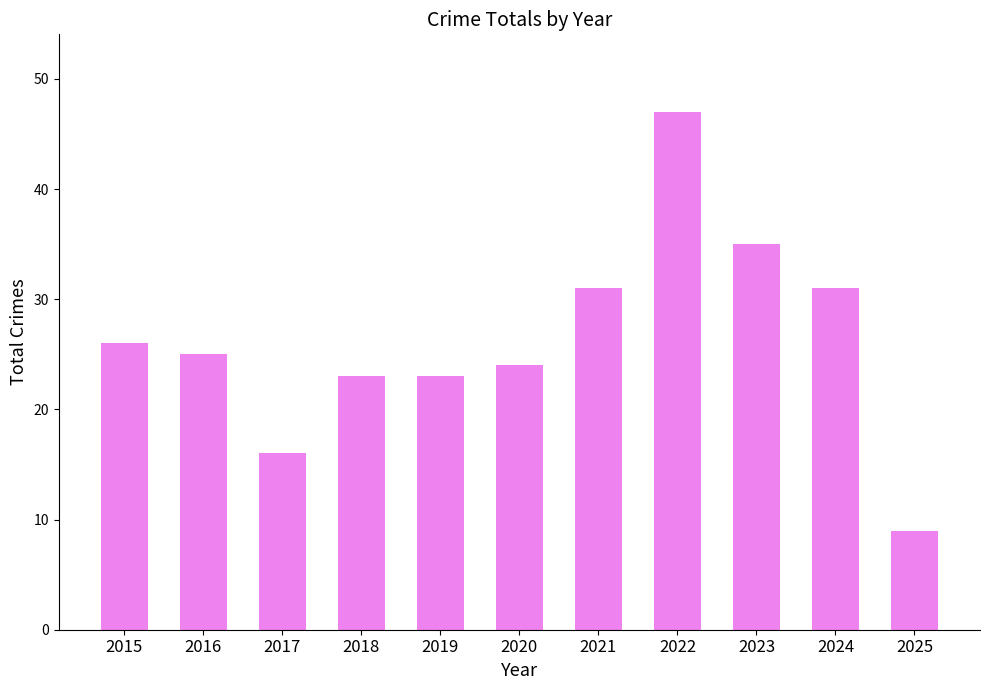

What is the minimum value shown in the chart?

9